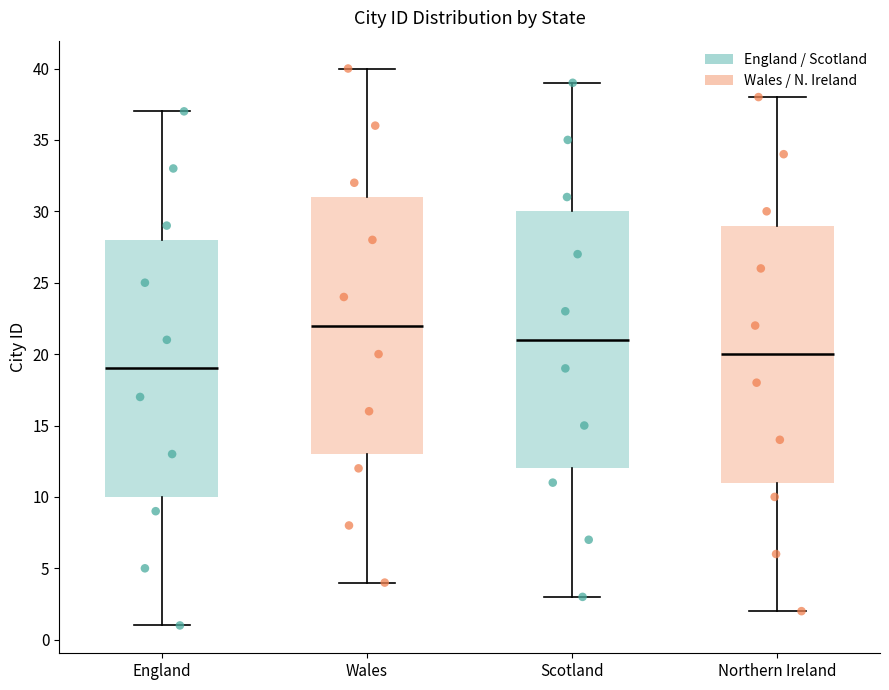

Where does the upper whisker of the box for Northern Ireland end on the y-axis? The values are not printed on the chart, so give them approximately, as read against the axis.

38